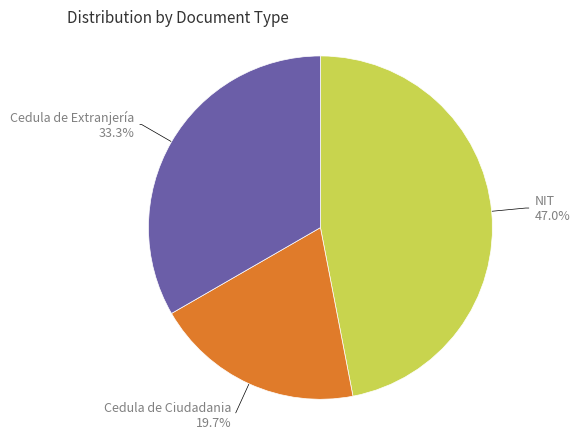

Combined, do Cedula de Extranjería and NIT account for over 50%?

Yes